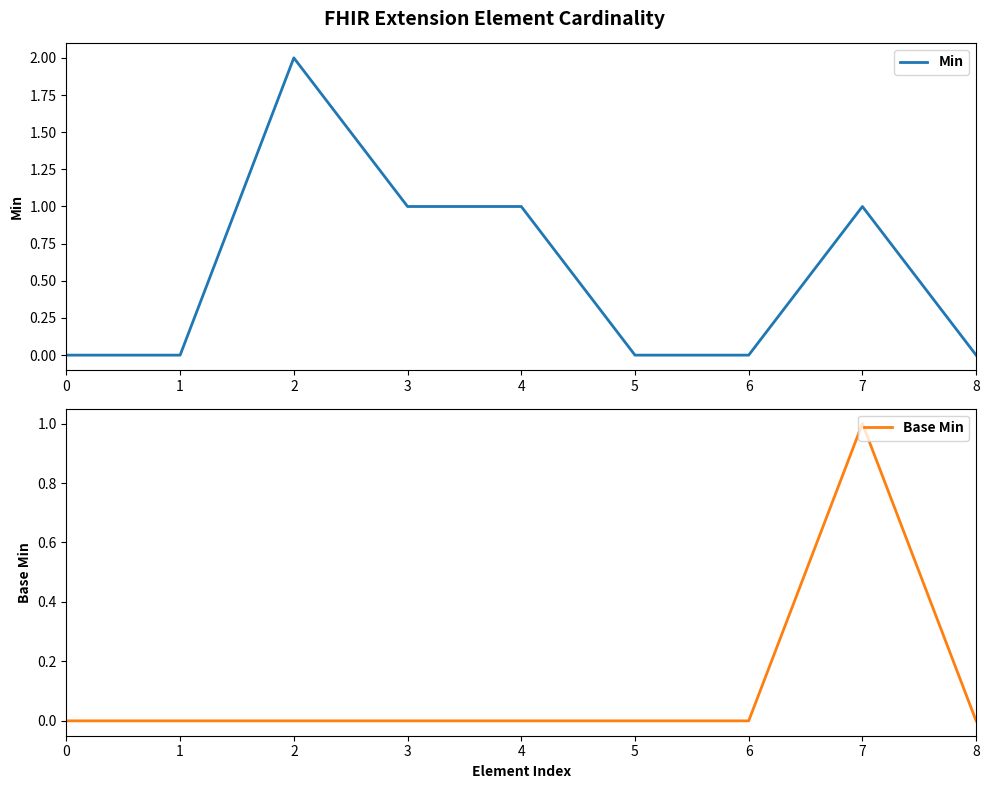

Reading left to right, what are all the values shown in this chart?

Min: 0=0	1=0	2=2	3=1	4=1	5=0	6=0	7=1	8=0
Base Min: 0=0	1=0	2=0	3=0	4=0	5=0	6=0	7=1	8=0